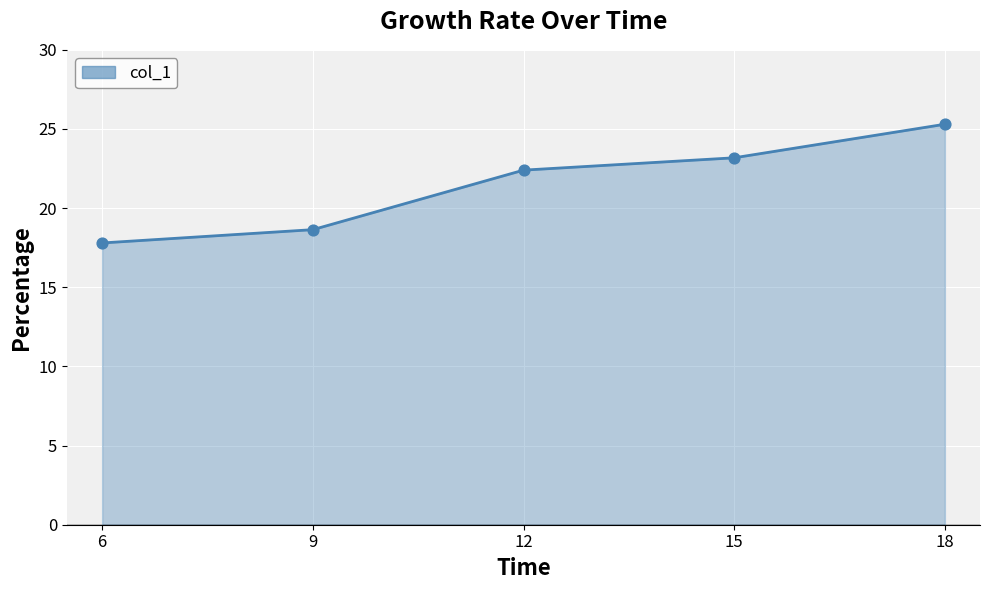

What is the ratio of the value at 15 to the value at 18?

0.9